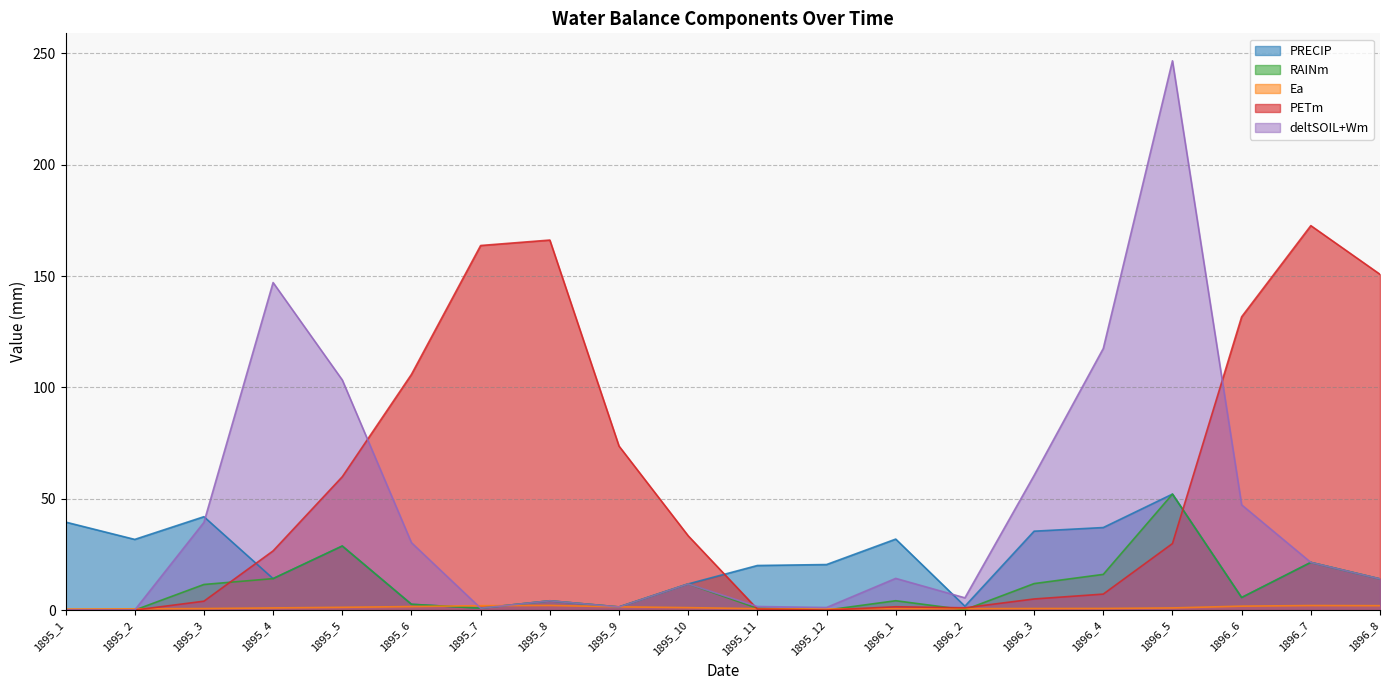

Is the value of PRECIP at 1895_8 greater than the value of deltSOIL+Wm at 1895_9?

Yes